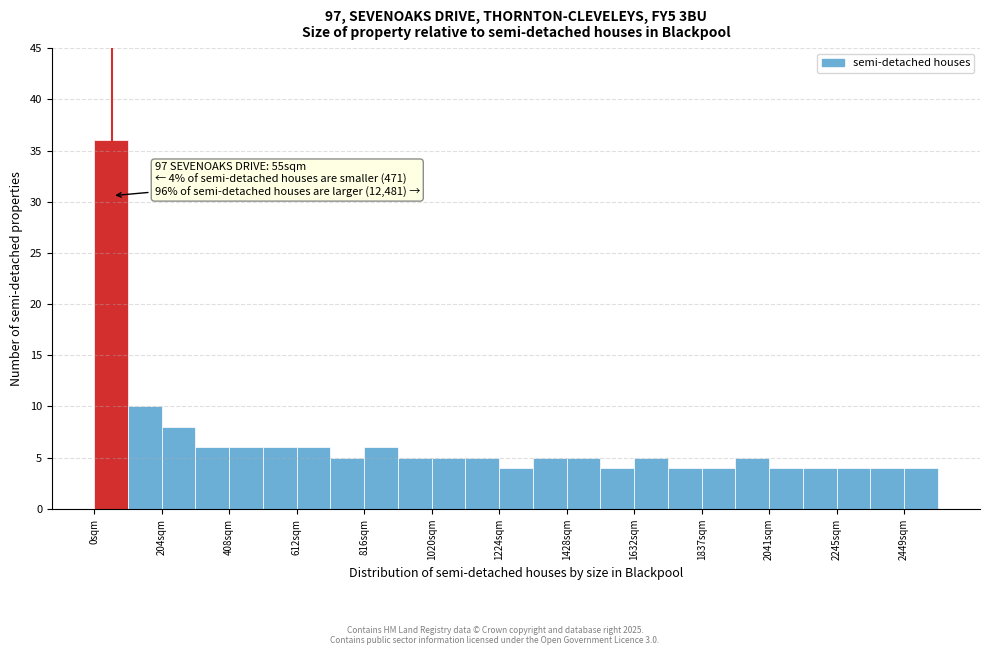

Around what value on the x-axis is the tallest bar? Give the approximate position of its centre, as read against the axis.

50